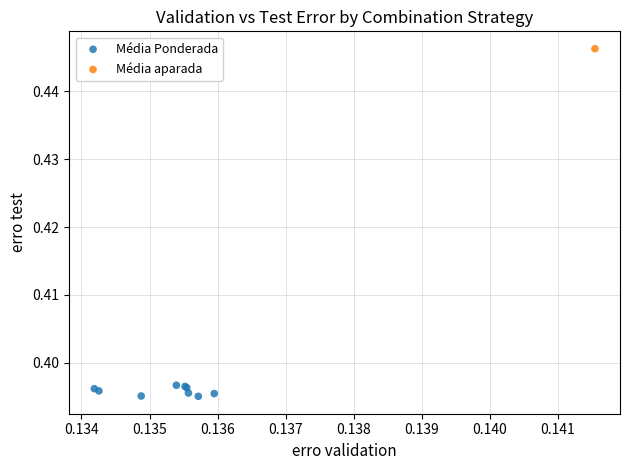

What are all the series names shown in the legend?

Média Ponderada, Média aparada